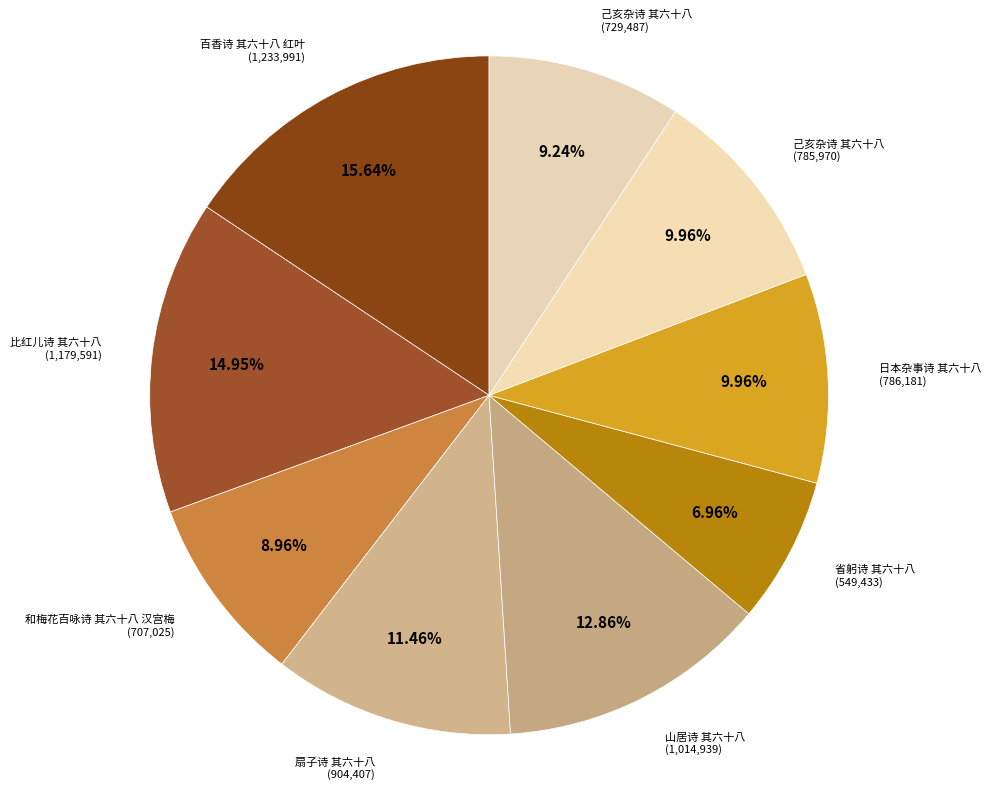

How many segments does this pie chart have?

9